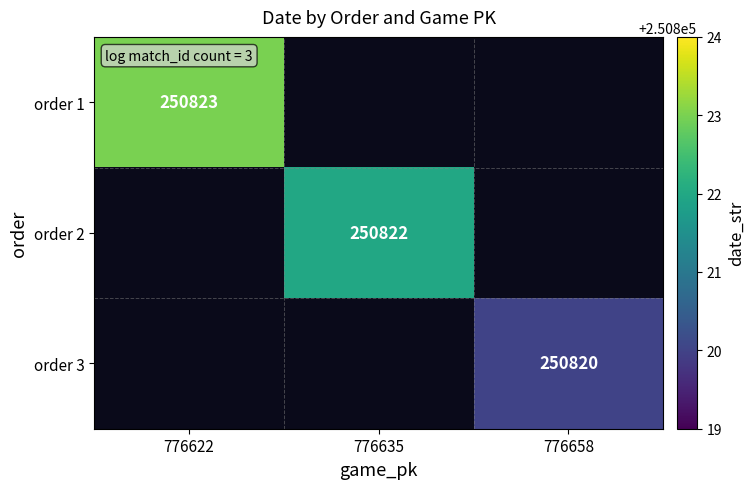

At how many categories does at least one series exceed 250822?

1